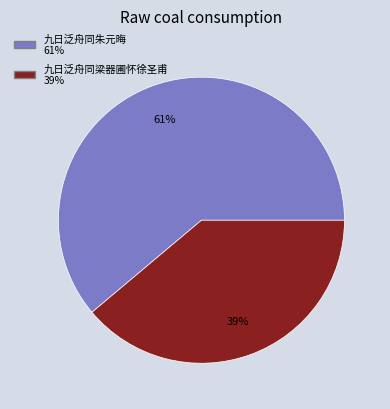

What percentage is the 九日泛舟同朱元晦 slice, to the nearest percent?

61%